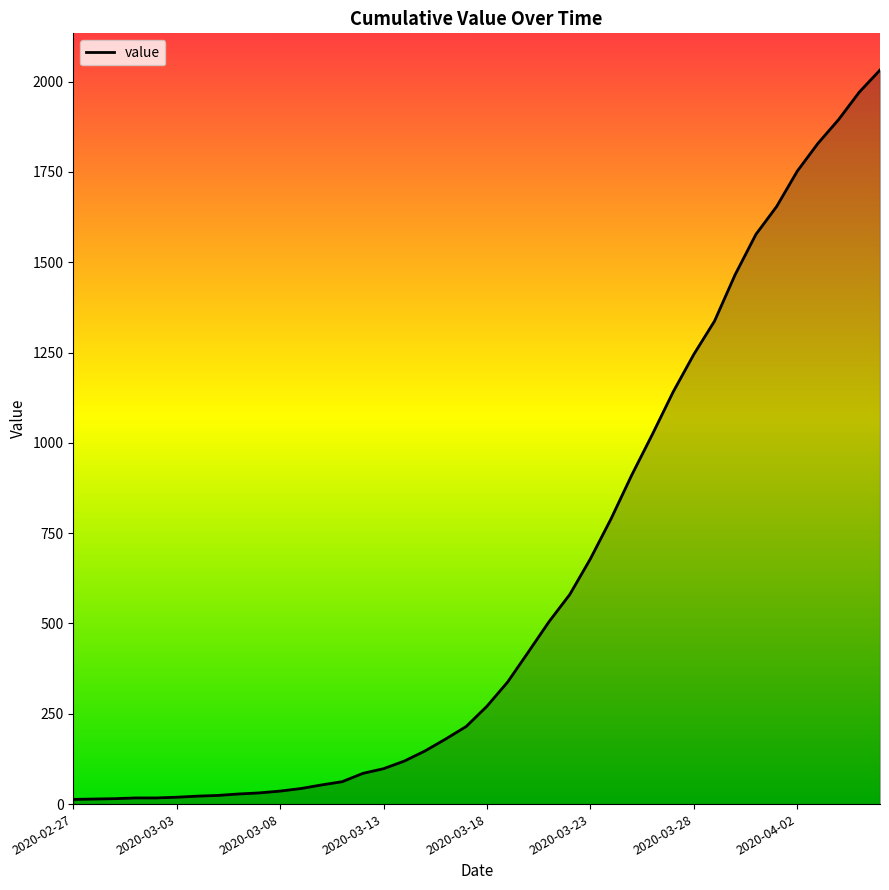

What is the maximum value shown in the chart?

2032